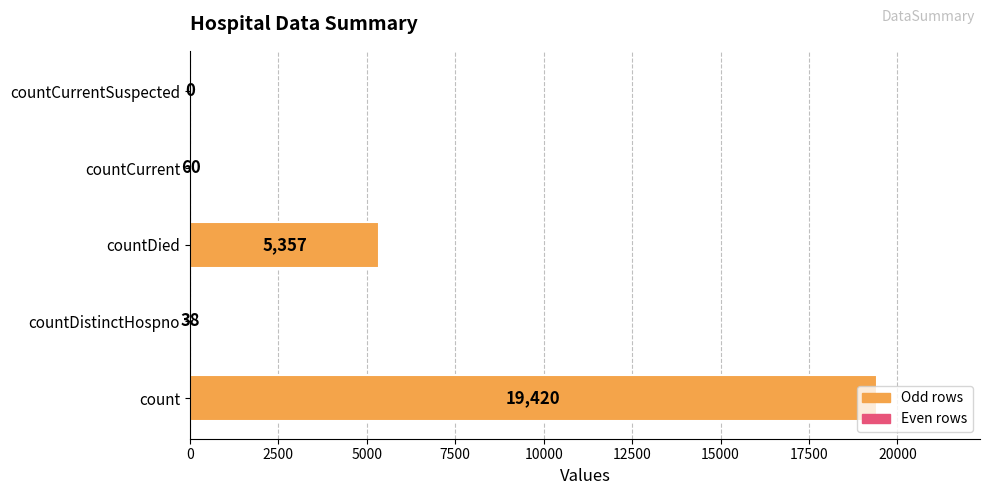

What is the greatest value displayed?

19420